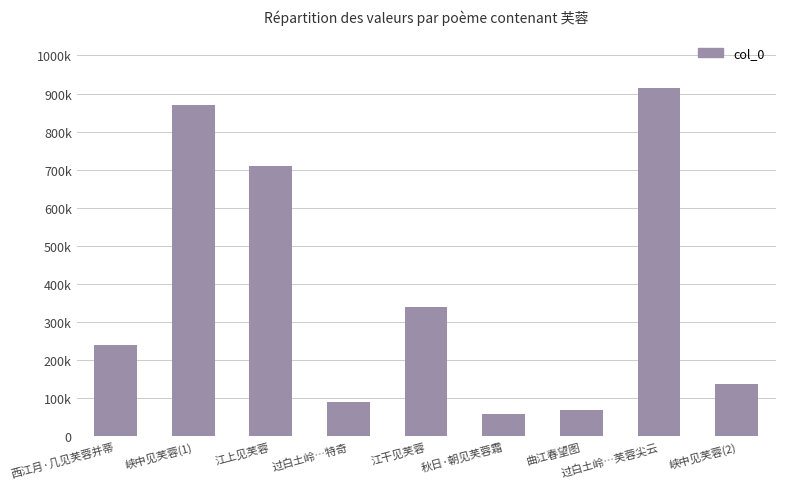

What is the greatest value displayed?

915280